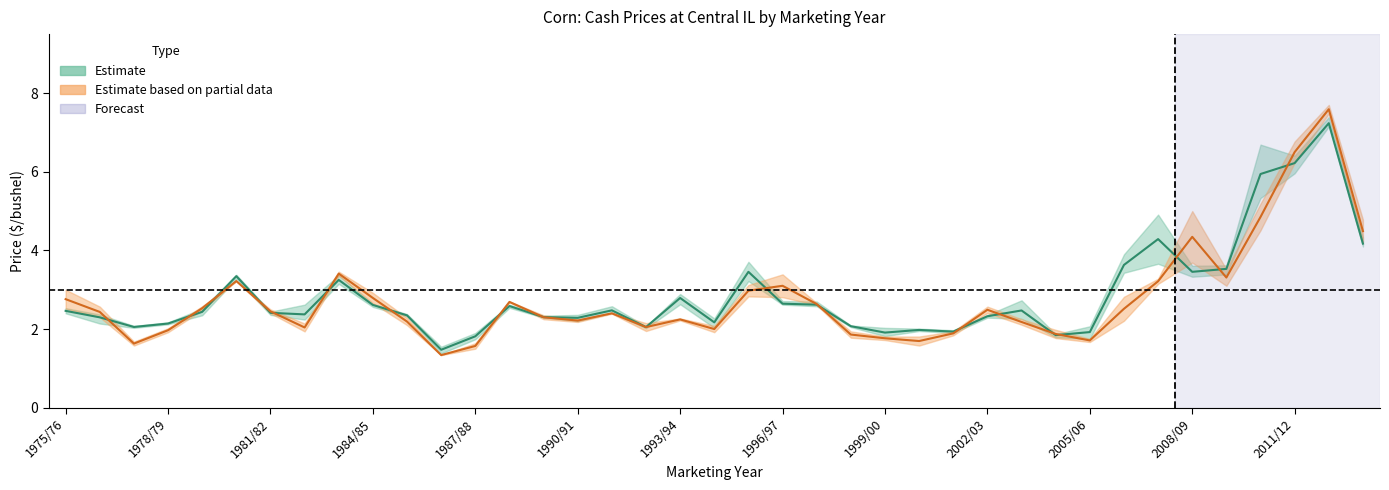

What is the approximate value of Estimate at 2008/09?

3.5